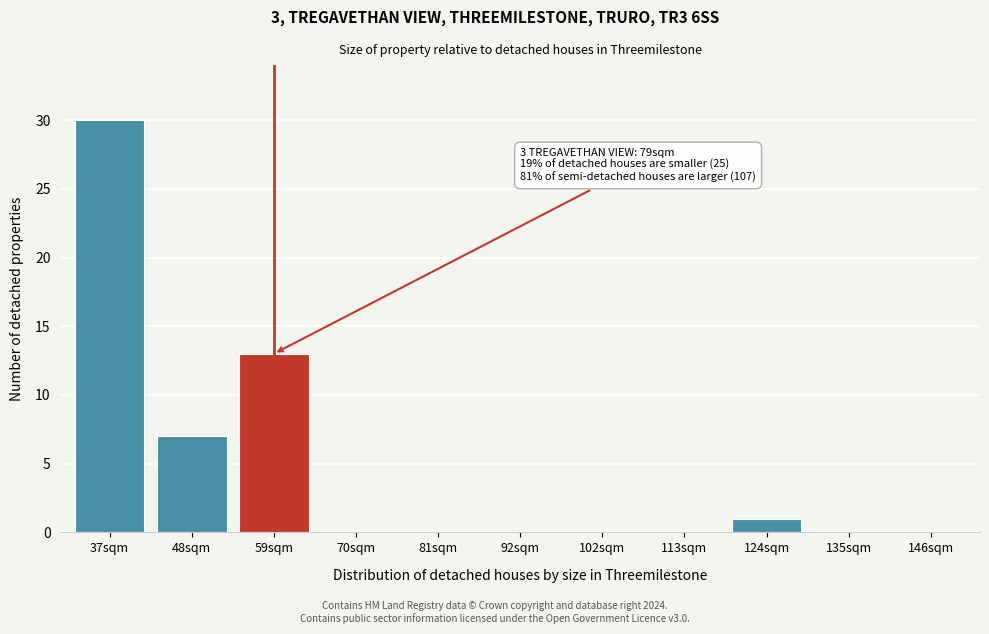

Reading left to right, list all the values displayed in this chart.

37sqm=30	48sqm=7	59sqm=13	70sqm=0	81sqm=0	92sqm=0	102sqm=0	113sqm=0	124sqm=1	135sqm=0	146sqm=0